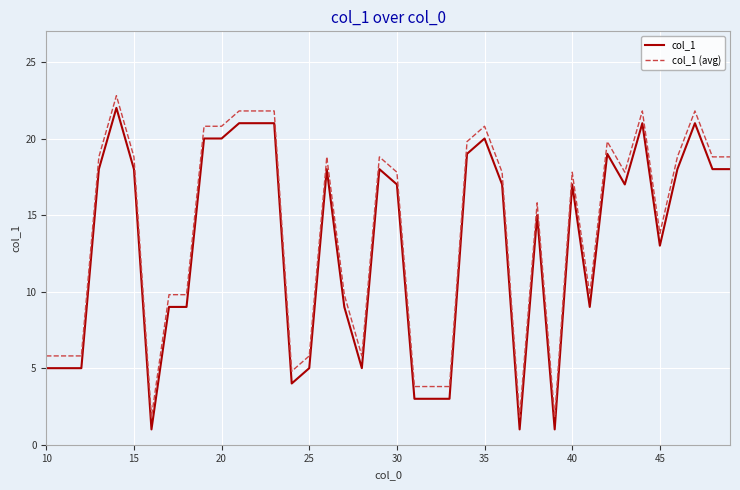

What is the difference between the maximum and minimum values in the col_1 series?

21.0